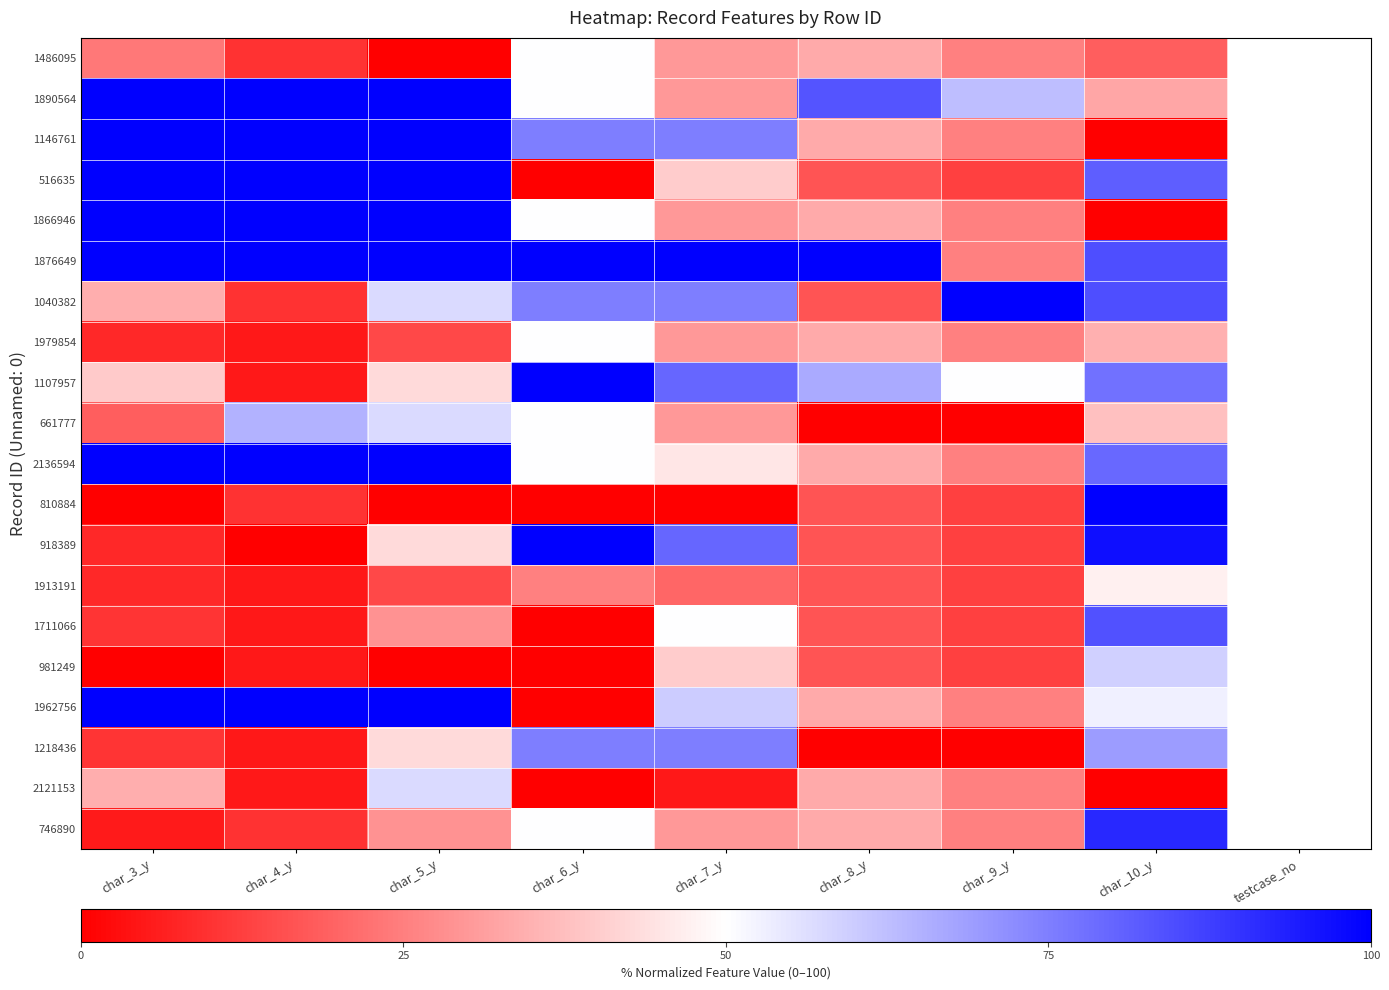

Reading left to right, what are all the values shown in this chart?

1486095: char_3_y=23.7	char_4_y=10.0	char_5_y=0.0	char_6_y=50.0	char_7_y=30.0	char_8_y=33.3	char_9_y=25.0	char_10_y=18.4
1890564: char_3_y=100.0	char_4_y=100.0	char_5_y=100.0	char_6_y=50.0	char_7_y=30.0	char_8_y=83.3	char_9_y=62.5	char_10_y=32.7
1146761: char_3_y=100.0	char_4_y=100.0	char_5_y=100.0	char_6_y=75.0	char_7_y=75.0	char_8_y=33.3	char_9_y=25.0	char_10_y=0.0
516635: char_3_y=100.0	char_4_y=100.0	char_5_y=100.0	char_6_y=0.0	char_7_y=40.0	char_8_y=16.7	char_9_y=12.5	char_10_y=81.6
1866946: char_3_y=100.0	char_4_y=100.0	char_5_y=100.0	char_6_y=50.0	char_7_y=30.0	char_8_y=33.3	char_9_y=25.0	char_10_y=0.0
1876649: char_3_y=100.0	char_4_y=100.0	char_5_y=100.0	char_6_y=100.0	char_7_y=100.0	char_8_y=100.0	char_9_y=25.0	char_10_y=84.7
1040382: char_3_y=34.2	char_4_y=10.0	char_5_y=57.1	char_6_y=75.0	char_7_y=75.0	char_8_y=16.7	char_9_y=100.0	char_10_y=84.7
1979854: char_3_y=7.9	char_4_y=5.0	char_5_y=14.3	char_6_y=50.0	char_7_y=30.0	char_8_y=33.3	char_9_y=25.0	char_10_y=34.7
1107957: char_3_y=39.5	char_4_y=5.0	char_5_y=42.9	char_6_y=100.0	char_7_y=80.0	char_8_y=66.7	char_9_y=50.0	char_10_y=77.6
661777: char_3_y=18.4	char_4_y=65.0	char_5_y=57.1	char_6_y=50.0	char_7_y=30.0	char_8_y=0.0	char_9_y=0.0	char_10_y=37.8
2136594: char_3_y=100.0	char_4_y=100.0	char_5_y=100.0	char_6_y=50.0	char_7_y=45.0	char_8_y=33.3	char_9_y=25.0	char_10_y=79.6
810884: char_3_y=0.0	char_4_y=10.0	char_5_y=0.0	char_6_y=0.0	char_7_y=0.0	char_8_y=16.7	char_9_y=12.5	char_10_y=100.0
918389: char_3_y=7.9	char_4_y=0.0	char_5_y=42.9	char_6_y=100.0	char_7_y=80.0	char_8_y=16.7	char_9_y=12.5	char_10_y=96.9
1913191: char_3_y=7.9	char_4_y=5.0	char_5_y=14.3	char_6_y=25.0	char_7_y=20.0	char_8_y=16.7	char_9_y=12.5	char_10_y=46.9
1711066: char_3_y=10.5	char_4_y=5.0	char_5_y=28.6	char_6_y=0.0	char_7_y=50.0	char_8_y=16.7	char_9_y=12.5	char_10_y=83.7
981249: char_3_y=0.0	char_4_y=5.0	char_5_y=0.0	char_6_y=0.0	char_7_y=40.0	char_8_y=16.7	char_9_y=12.5	char_10_y=59.2
1962756: char_3_y=100.0	char_4_y=100.0	char_5_y=100.0	char_6_y=0.0	char_7_y=60.0	char_8_y=33.3	char_9_y=25.0	char_10_y=53.1
1218436: char_3_y=10.5	char_4_y=5.0	char_5_y=42.9	char_6_y=75.0	char_7_y=75.0	char_8_y=0.0	char_9_y=0.0	char_10_y=69.4
2121153: char_3_y=34.2	char_4_y=5.0	char_5_y=57.1	char_6_y=0.0	char_7_y=5.0	char_8_y=33.3	char_9_y=25.0	char_10_y=0.0
746890: char_3_y=5.3	char_4_y=10.0	char_5_y=28.6	char_6_y=50.0	char_7_y=30.0	char_8_y=33.3	char_9_y=25.0	char_10_y=91.8